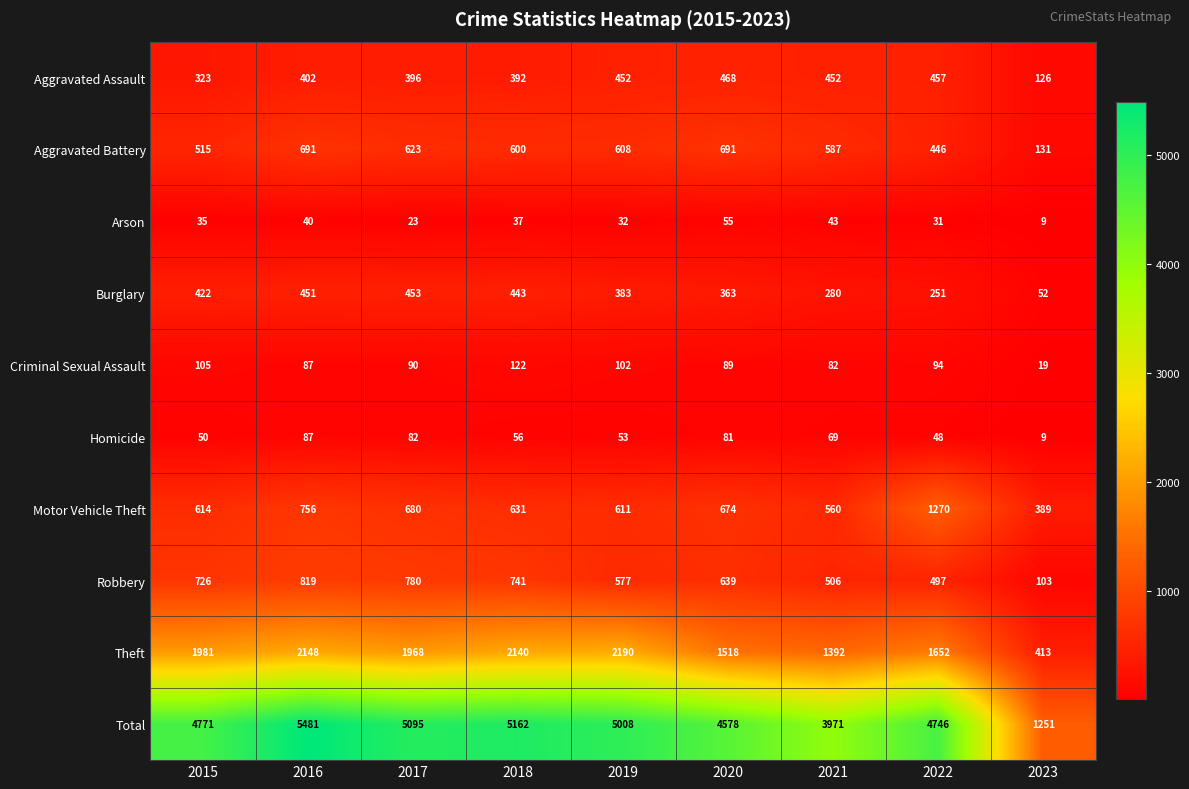

What is the lowest value of the Motor Vehicle Theft series?

389